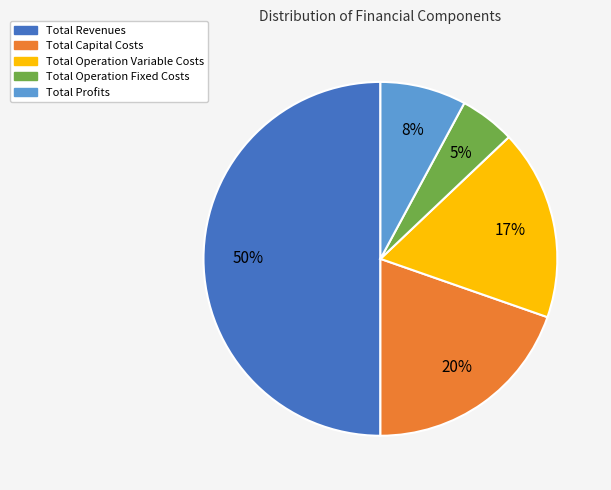

Combined, do Total Revenues and Total Operation Variable Costs account for over 50%?

Yes